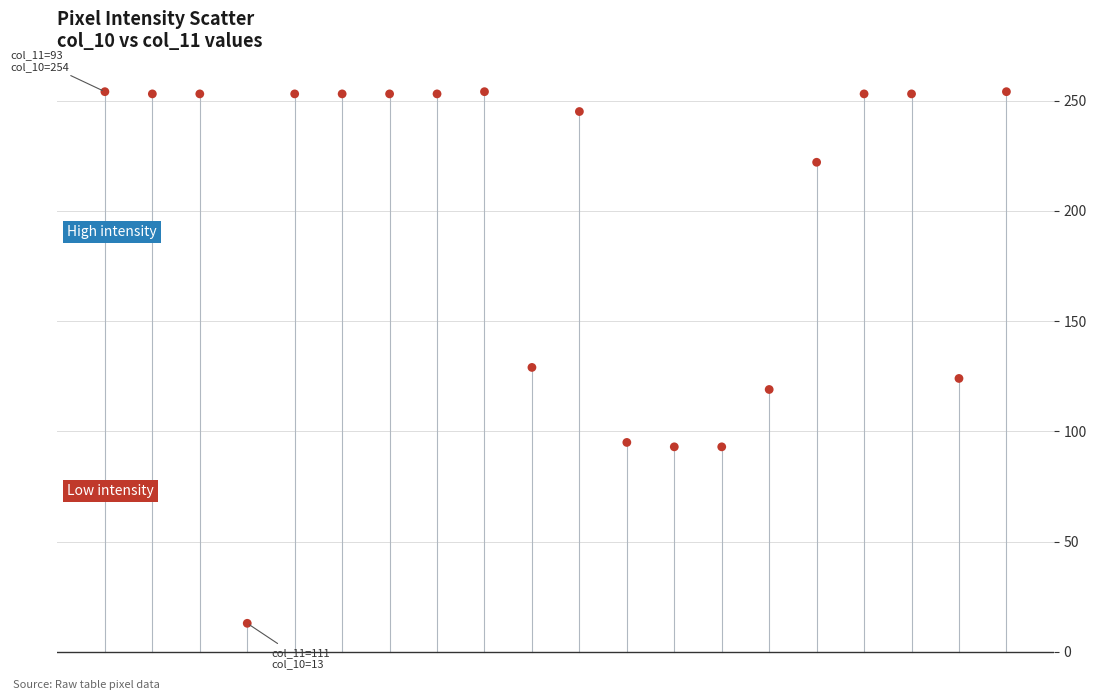

What Y value in the scatter plot is closest to 133?

129